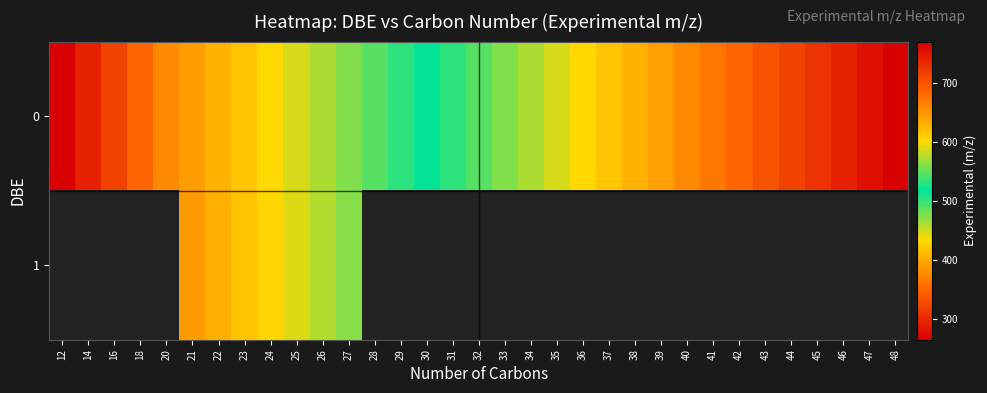

At which category is the sum across all series the highest?

27